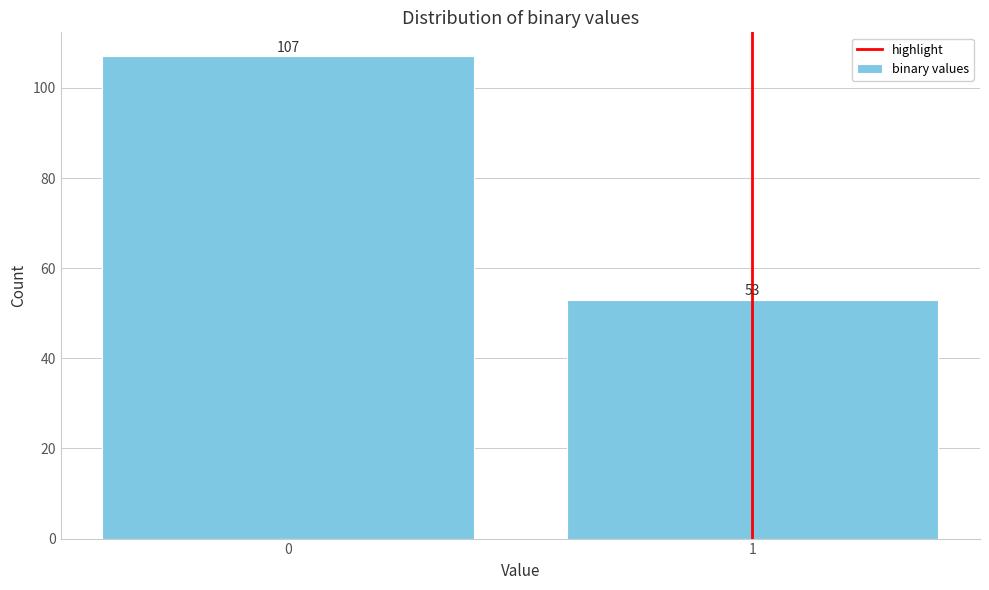

Reading right to left, list all the values displayed in this chart.

53	107